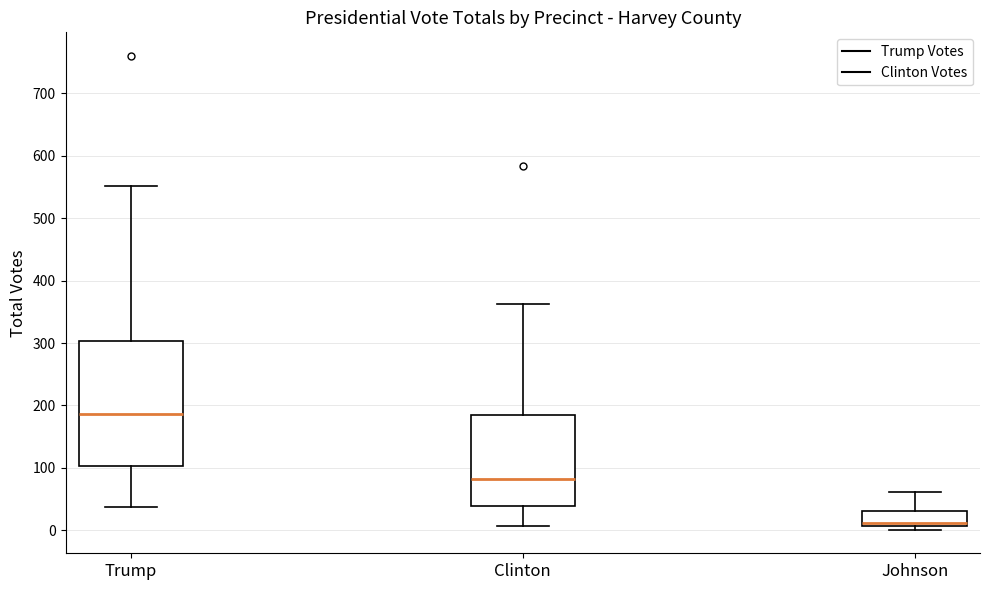

Which box has the highest median line?

Trump